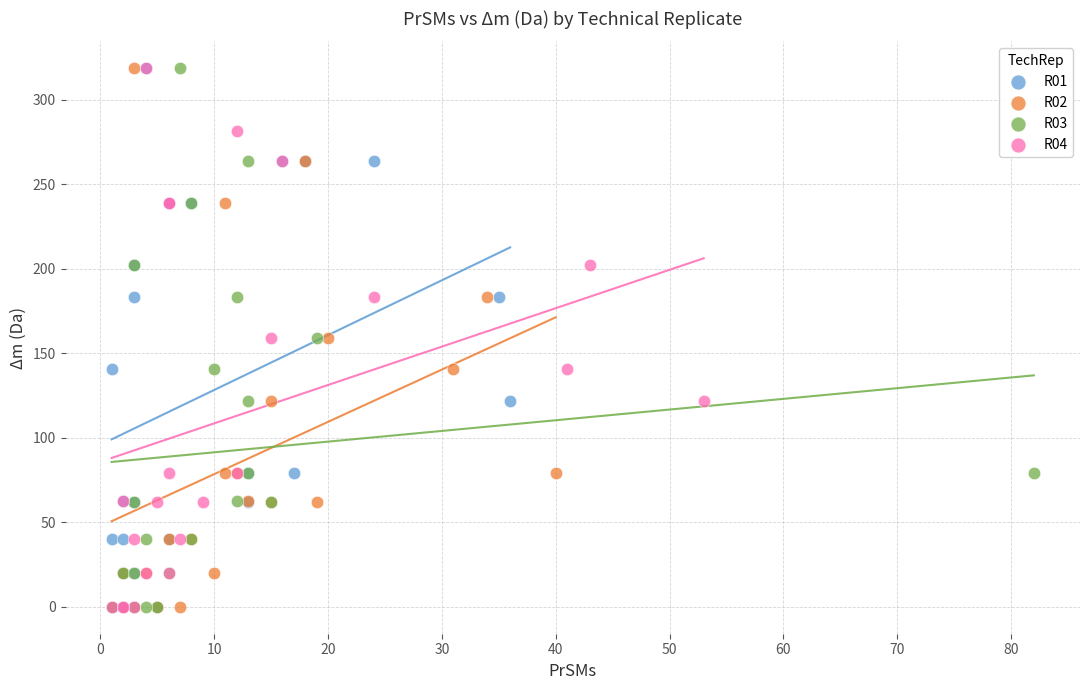

What are all the series names shown in the legend?

R01, R02, R03, R04